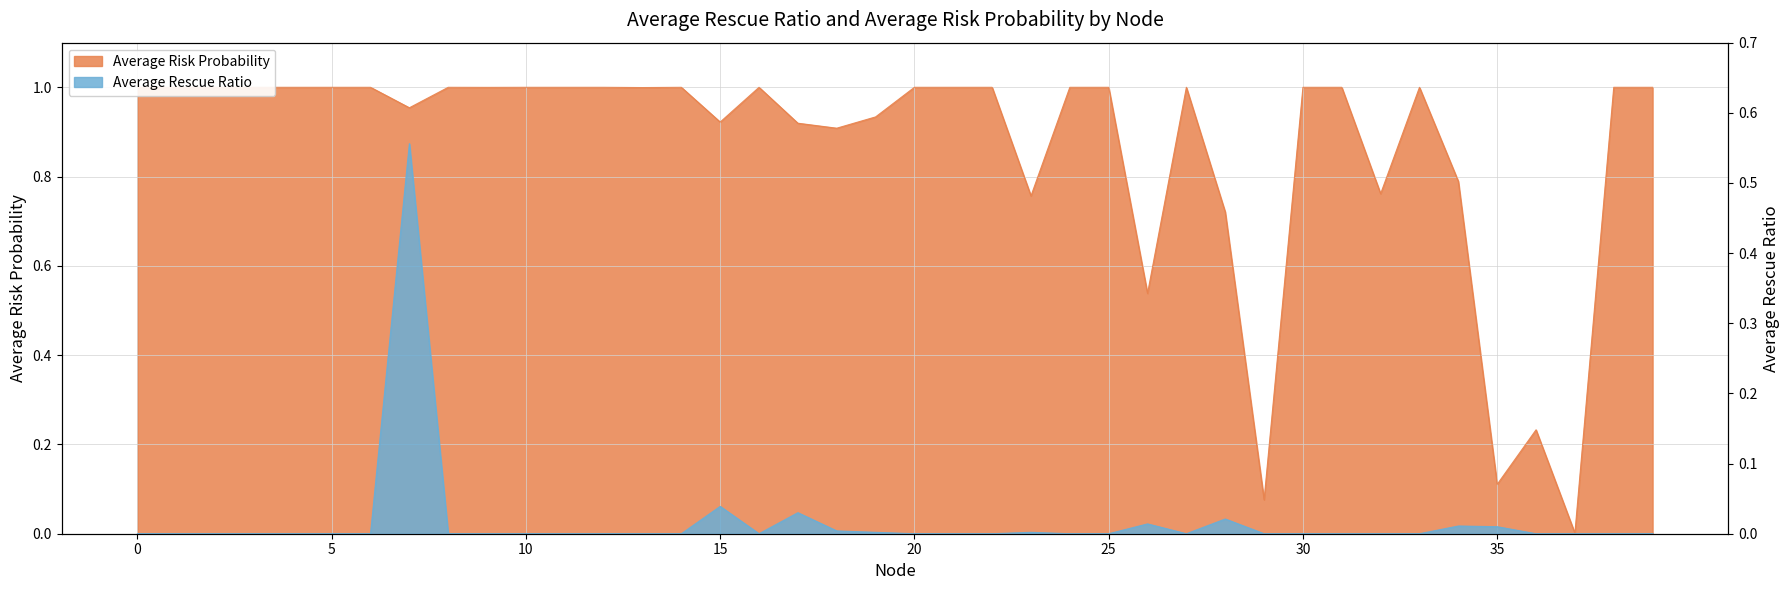

Where is the first local maximum for Average Risk Probability?

8